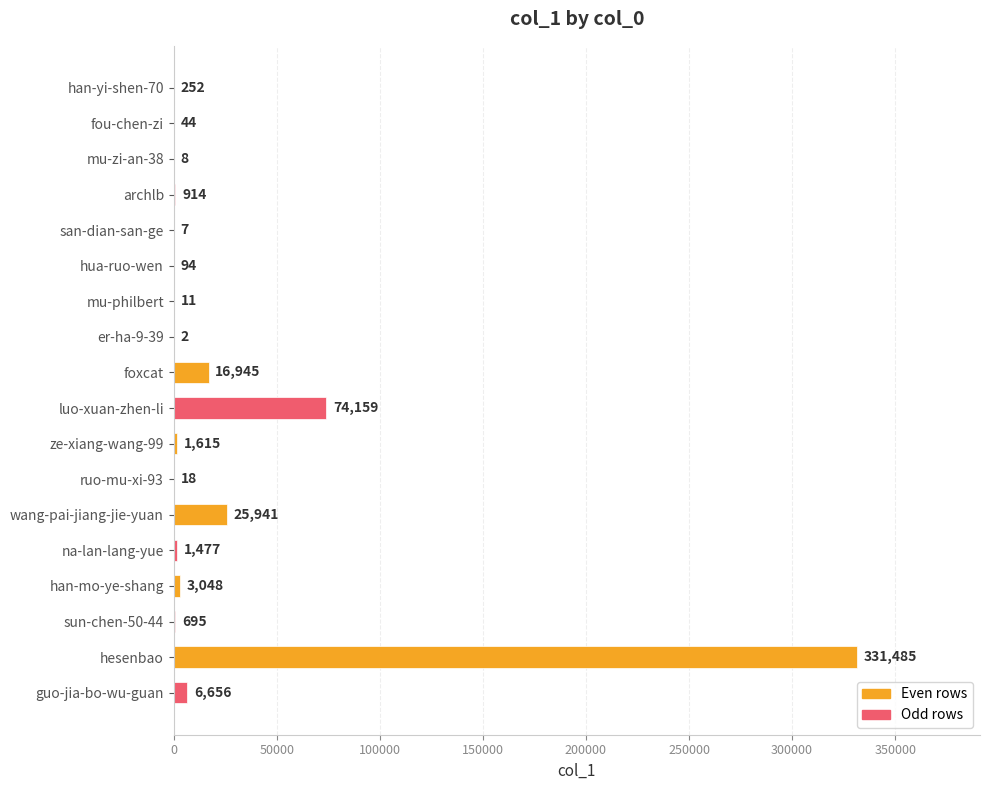

At which category does the chart reach its peak across all series?

hesenbao